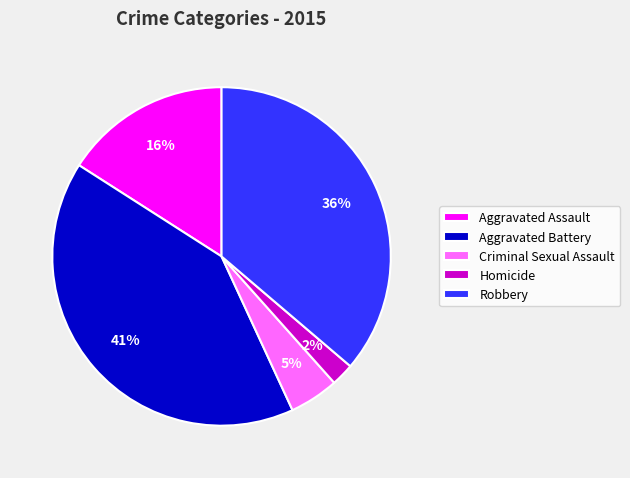

Is it true that Robbery is 43% of the pie?

False